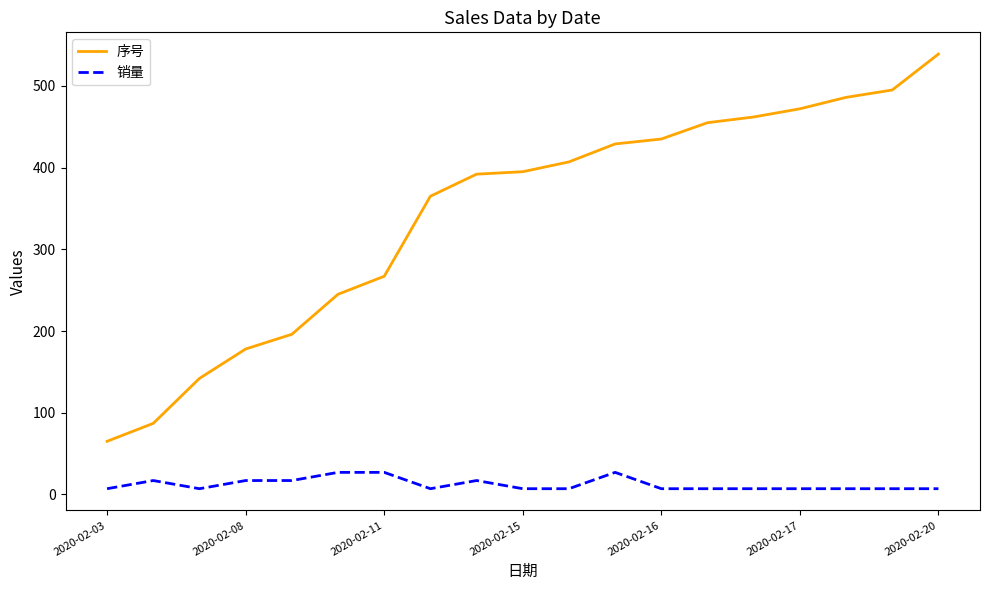

Which series has the widest spread of values?

序号